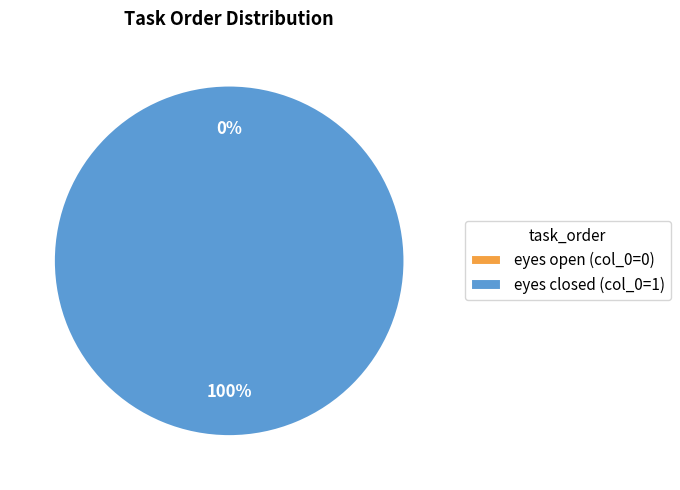

What is the smallest slice in the pie chart?

eyes open